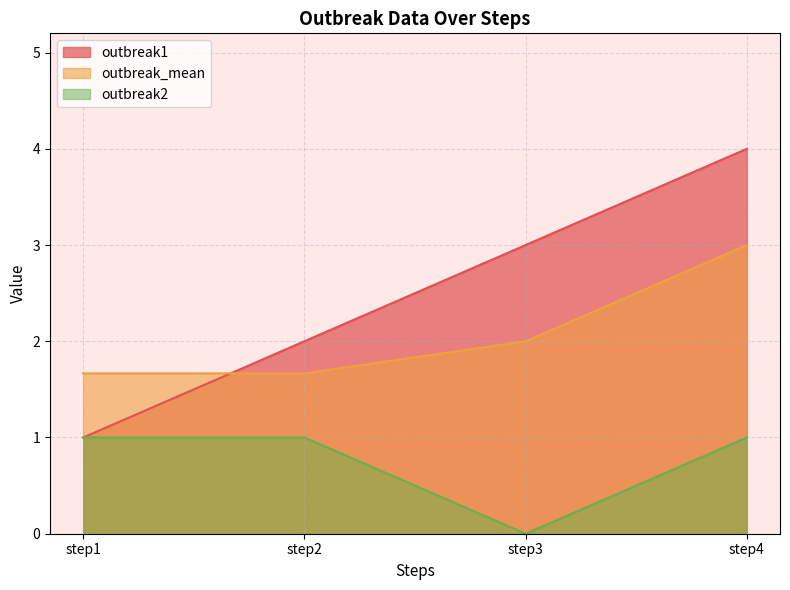

The value of outbreak1 at step3 is 3.0. True or false?

True